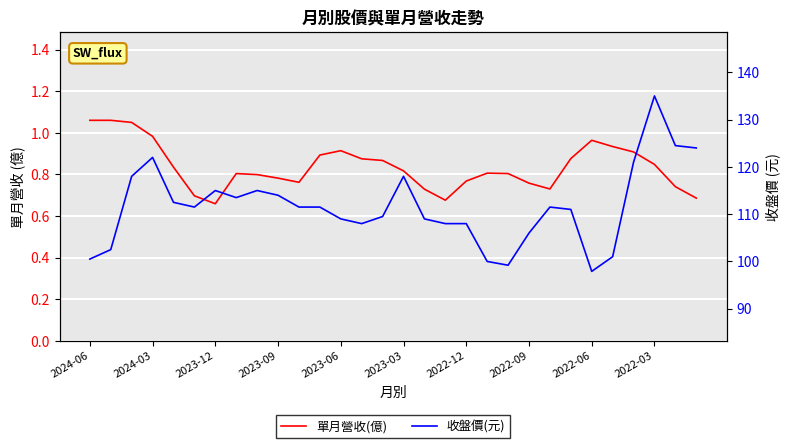

Is the value of 單月營收(億) at 17 greater than the value of 收盤價(元) at 12?

No